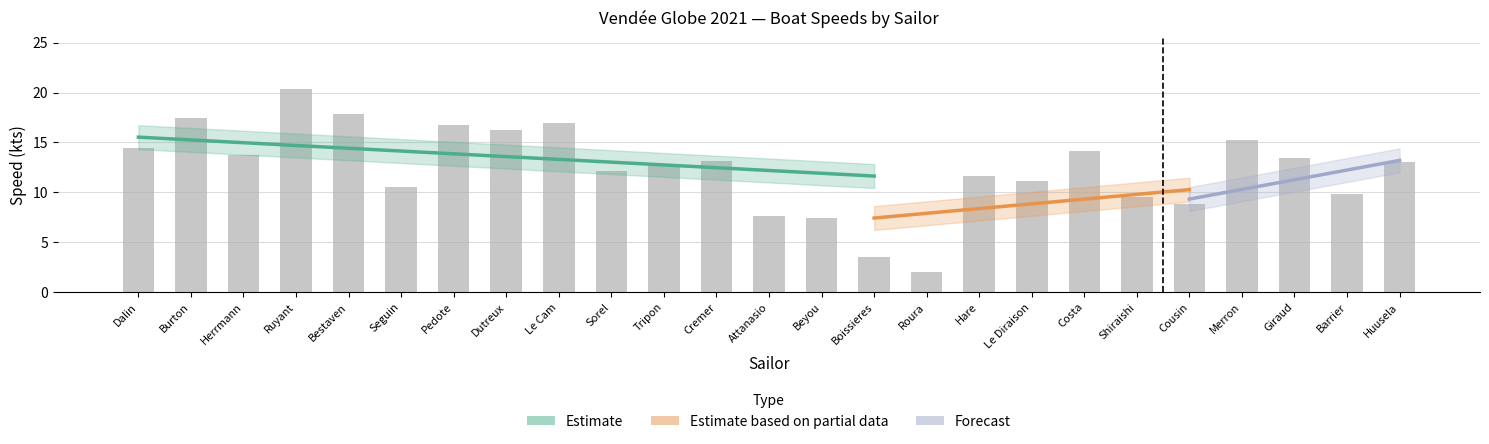

At which label is Speed (24h) closest to 10?

Barrier